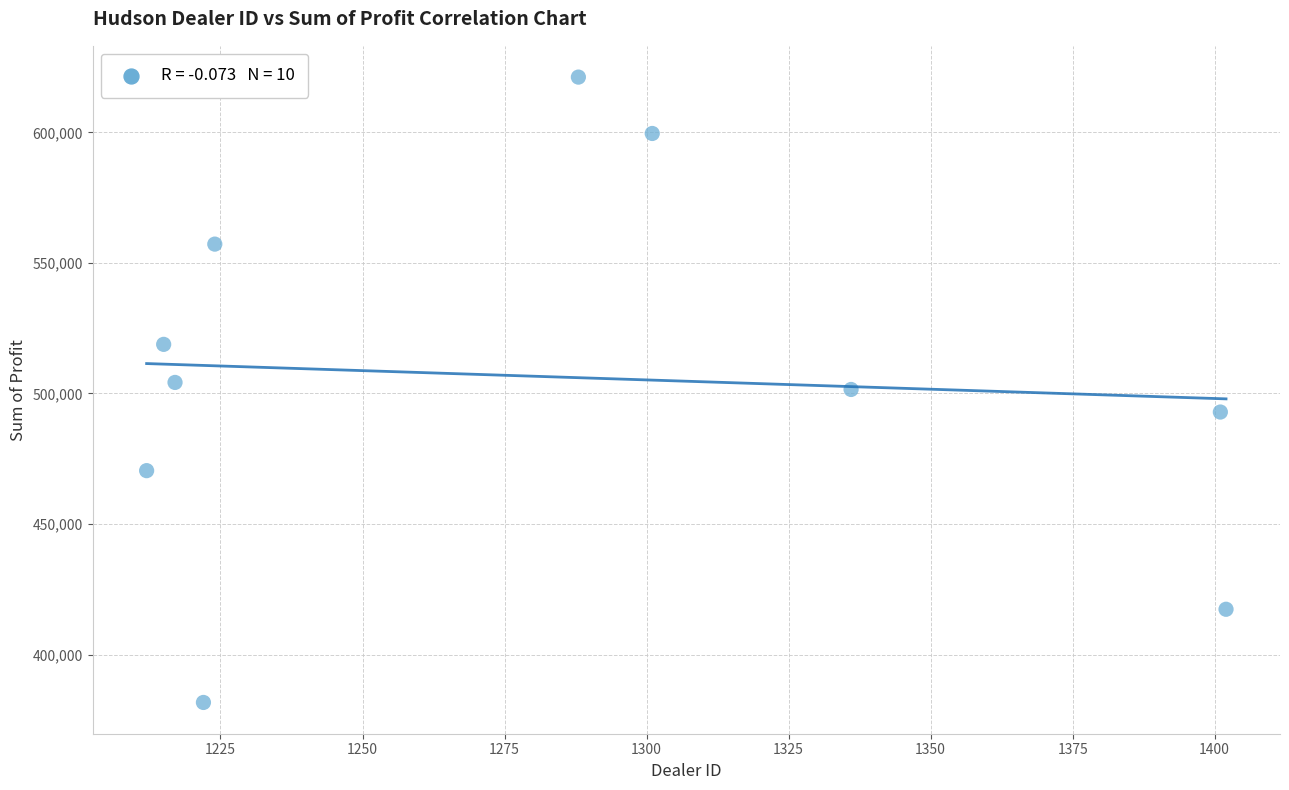

What is the average X value?

1281.8